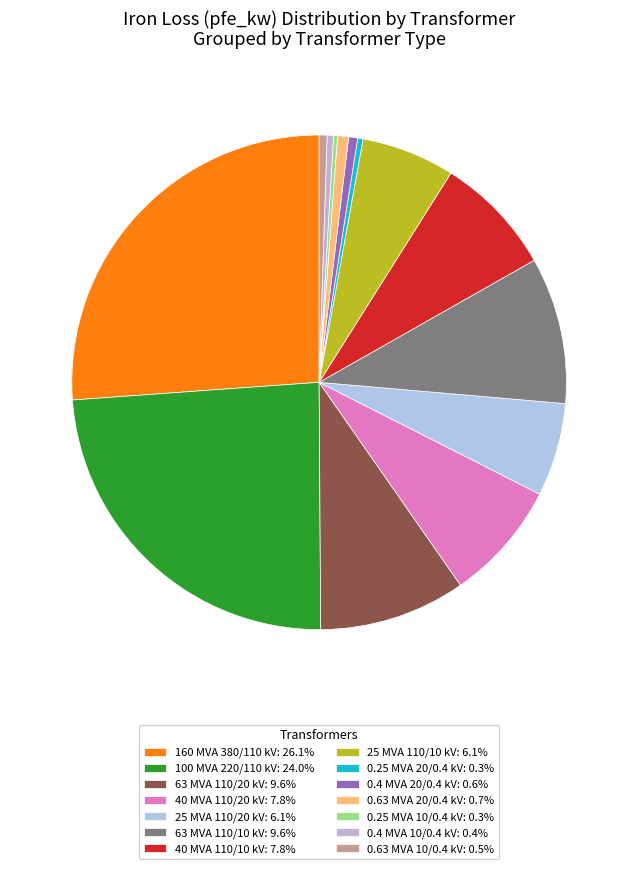

What is the smallest slice in the pie chart?

0.25 MVA 10/0.4 kV